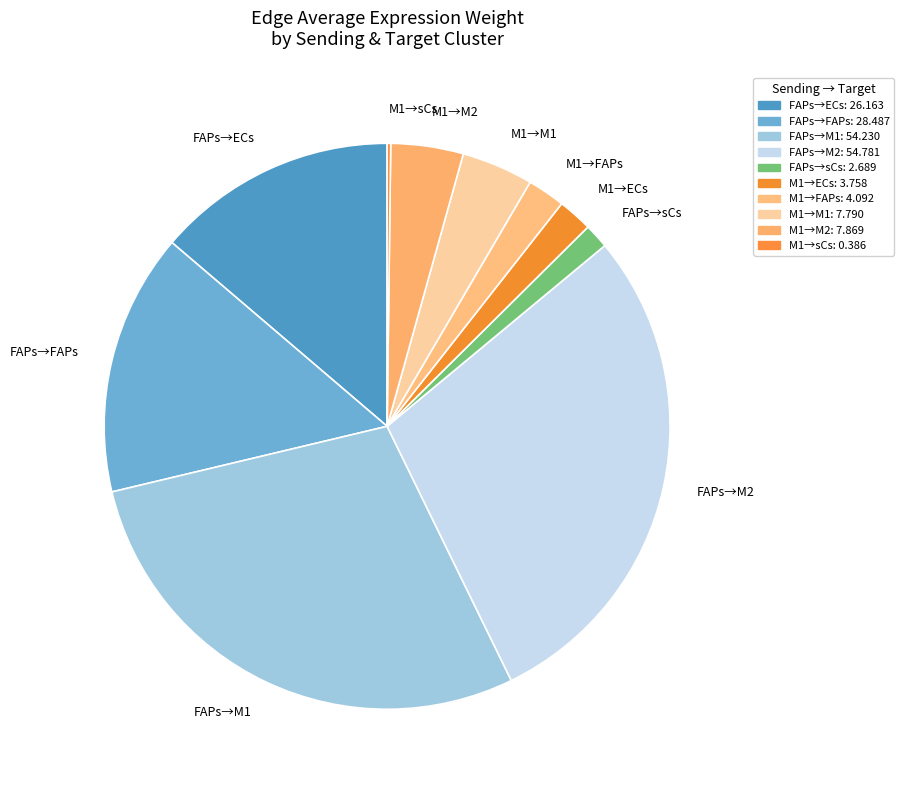

Approximately how many times larger is the value at M1→M1 compared to FAPs→sCs?

2.9